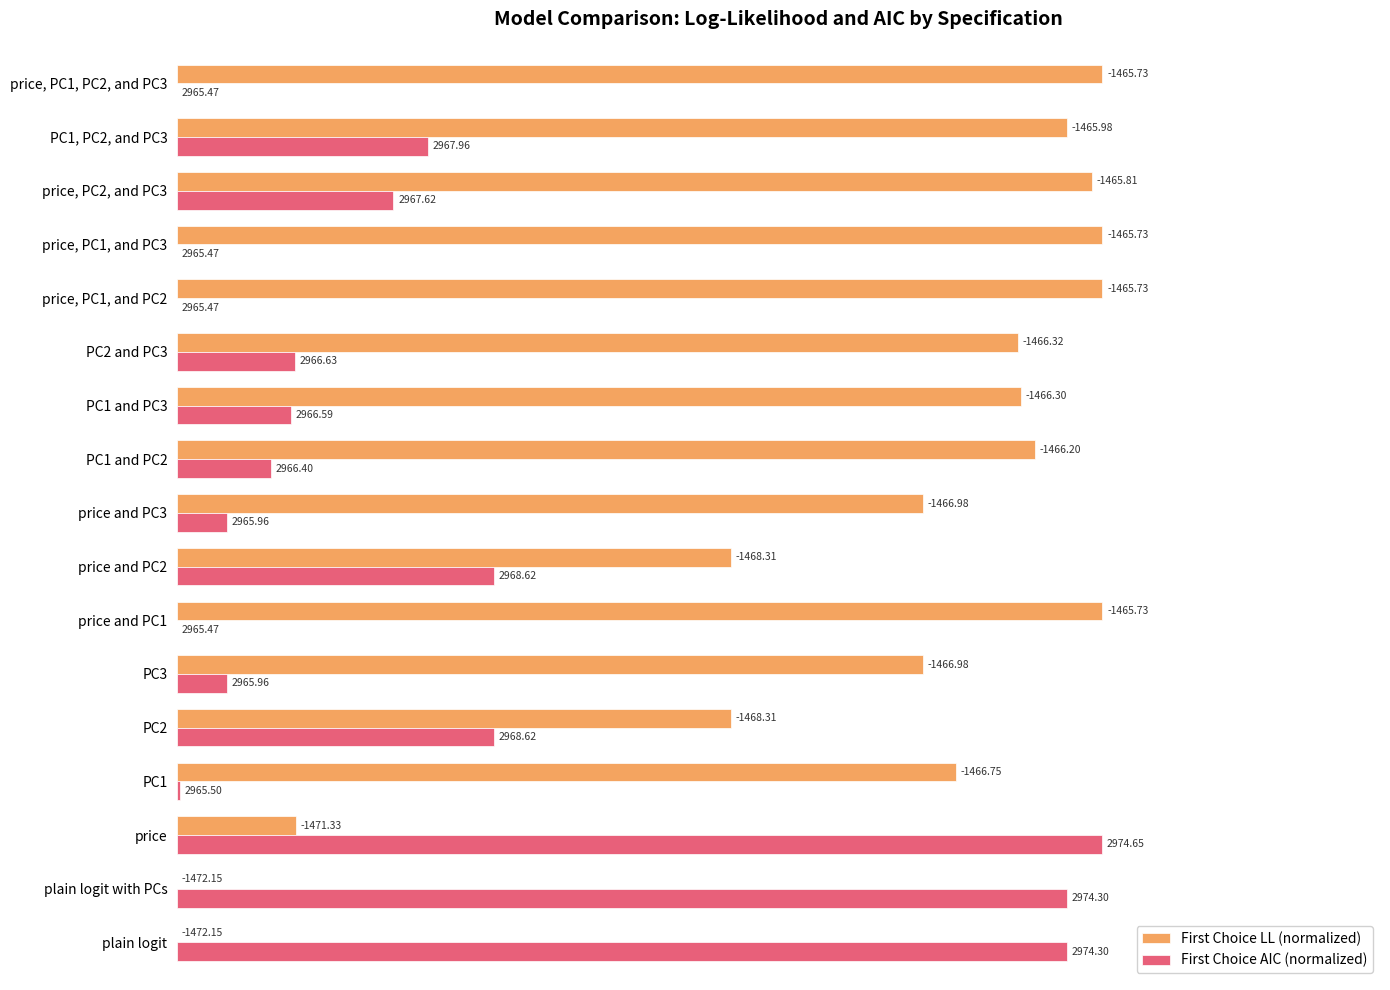

What are all the series names shown in the legend?

First Choice LL (normalized), First Choice AIC (normalized)